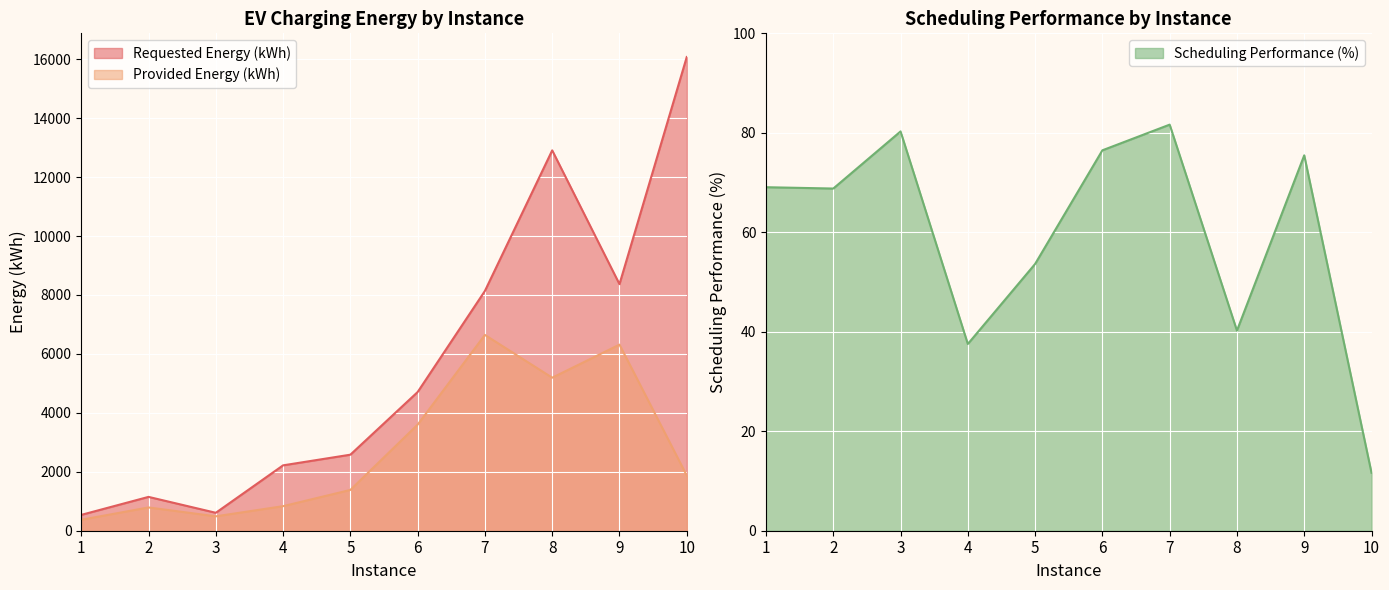

Which series has the largest range (max minus min)?

Requested Energy (kWh)